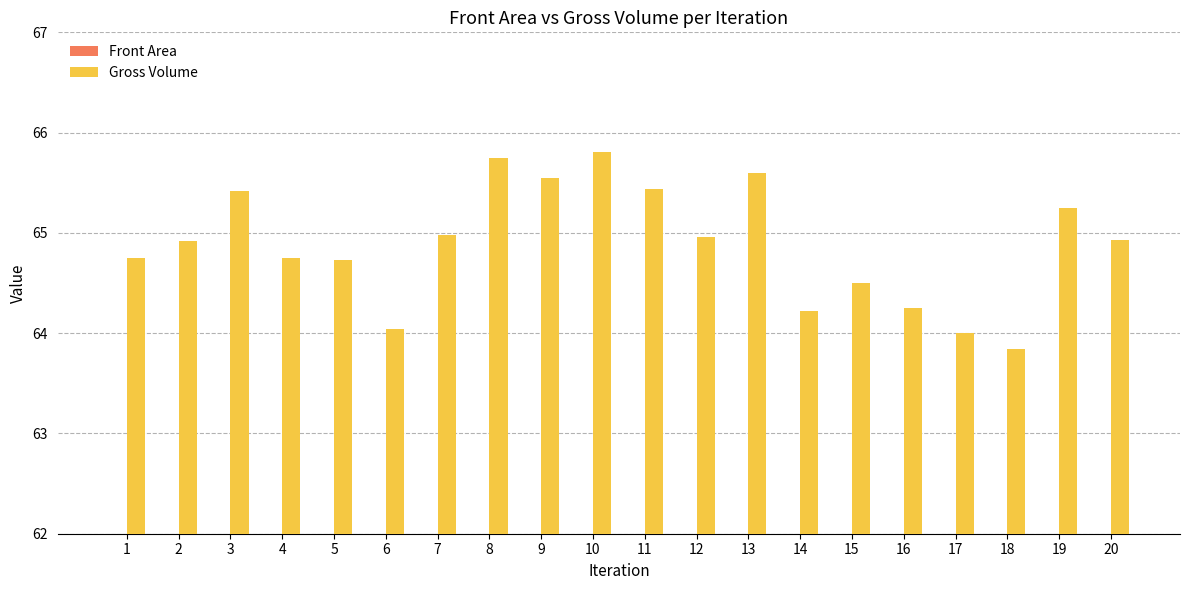

How many groups of bars are there?

20